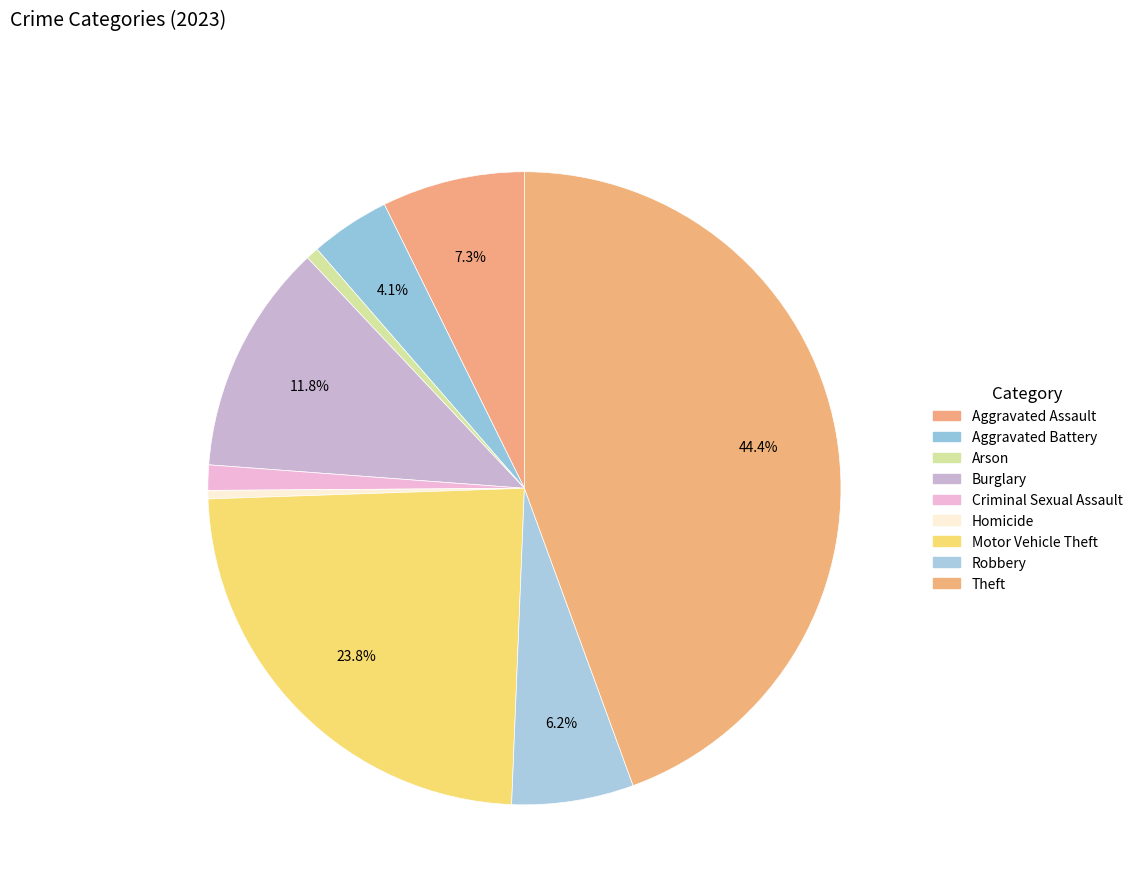

Which has a higher value, Burglary or Robbery?

Burglary